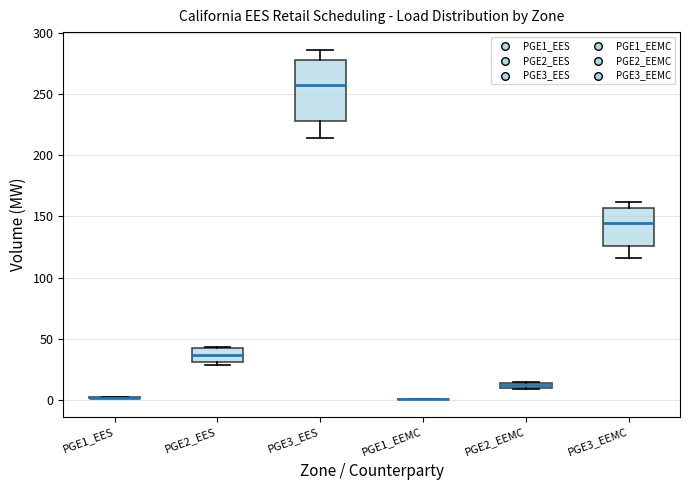

Which box is the tallest, from its lower edge to its upper edge?

PGE3_EES